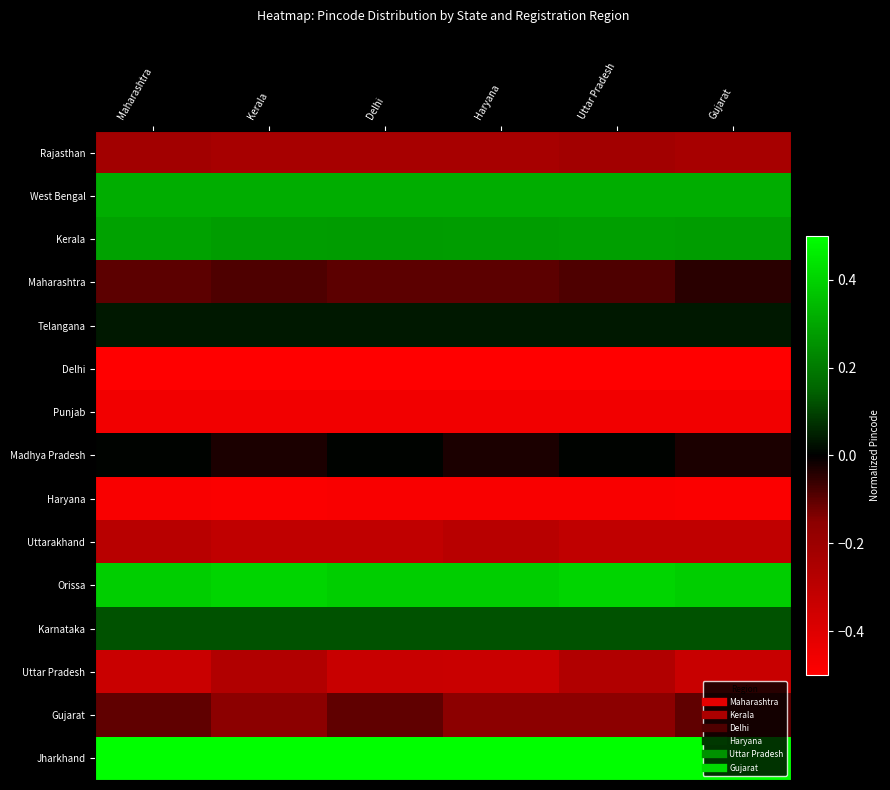

Which series has the largest total across all categories?

Jharkhand